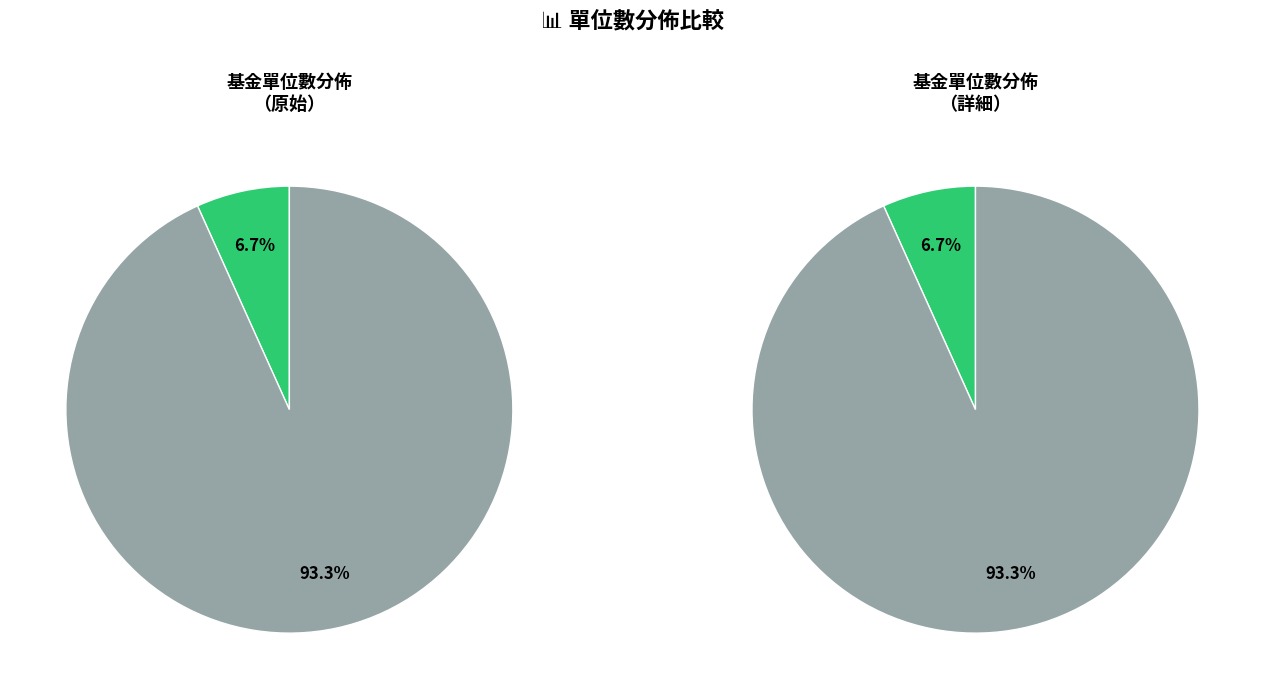

Is there a majority slice in this chart?

Yes